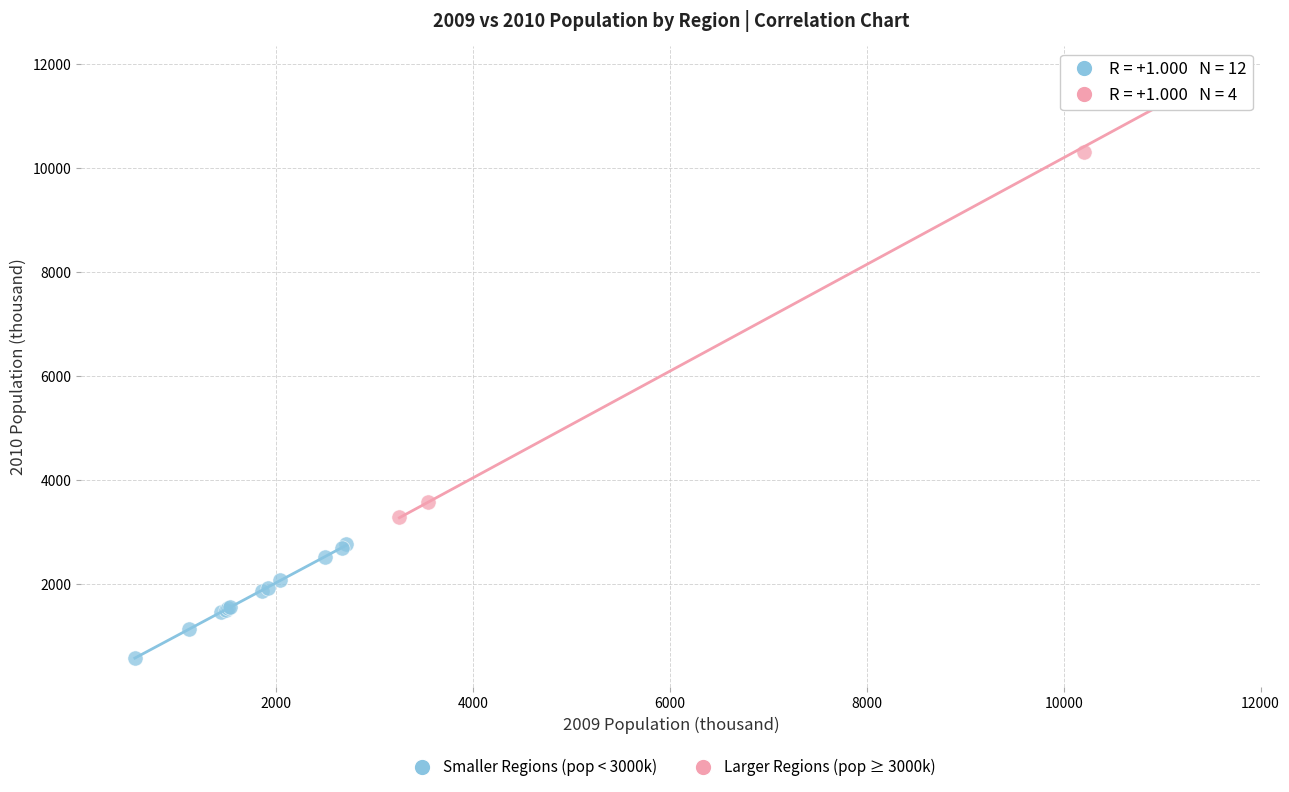

What are all the series names shown in the legend?

Smaller Regions (pop < 3000k), Larger Regions (pop ≥ 3000k)